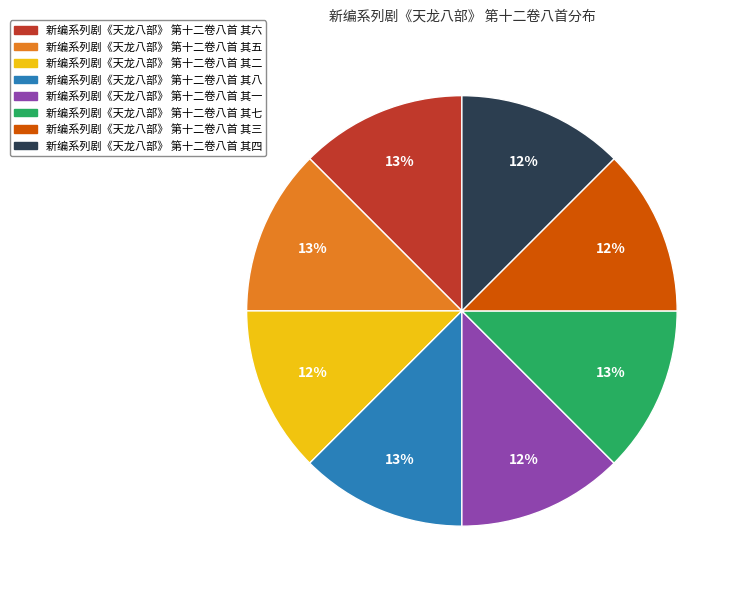

Is 新编系列剧《天龙八部》 第十二卷八首 其六 the majority of the pie?

No